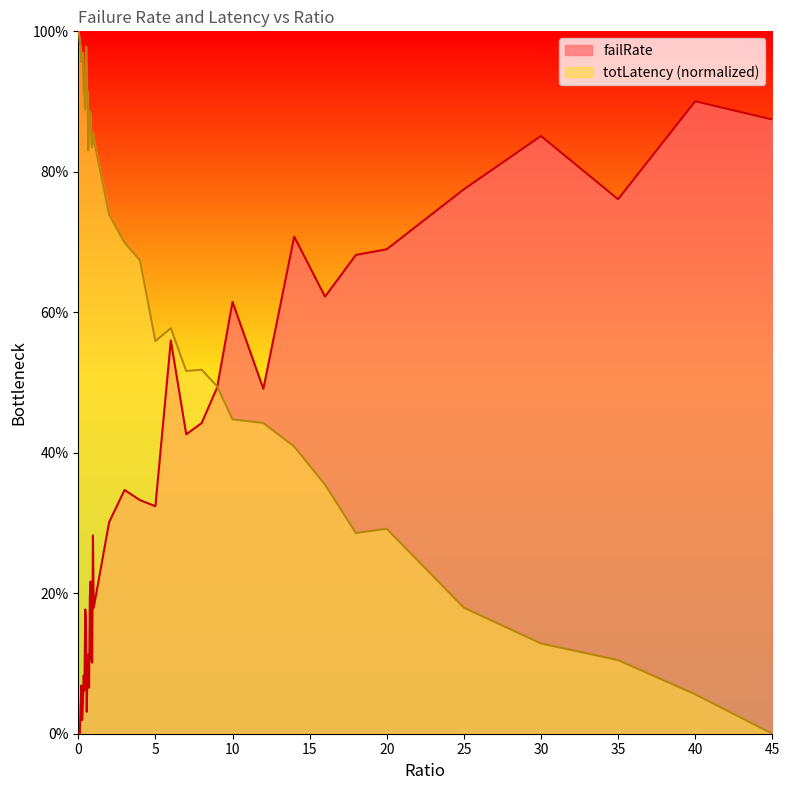

How many interior local valleys does the failRate series have?

12